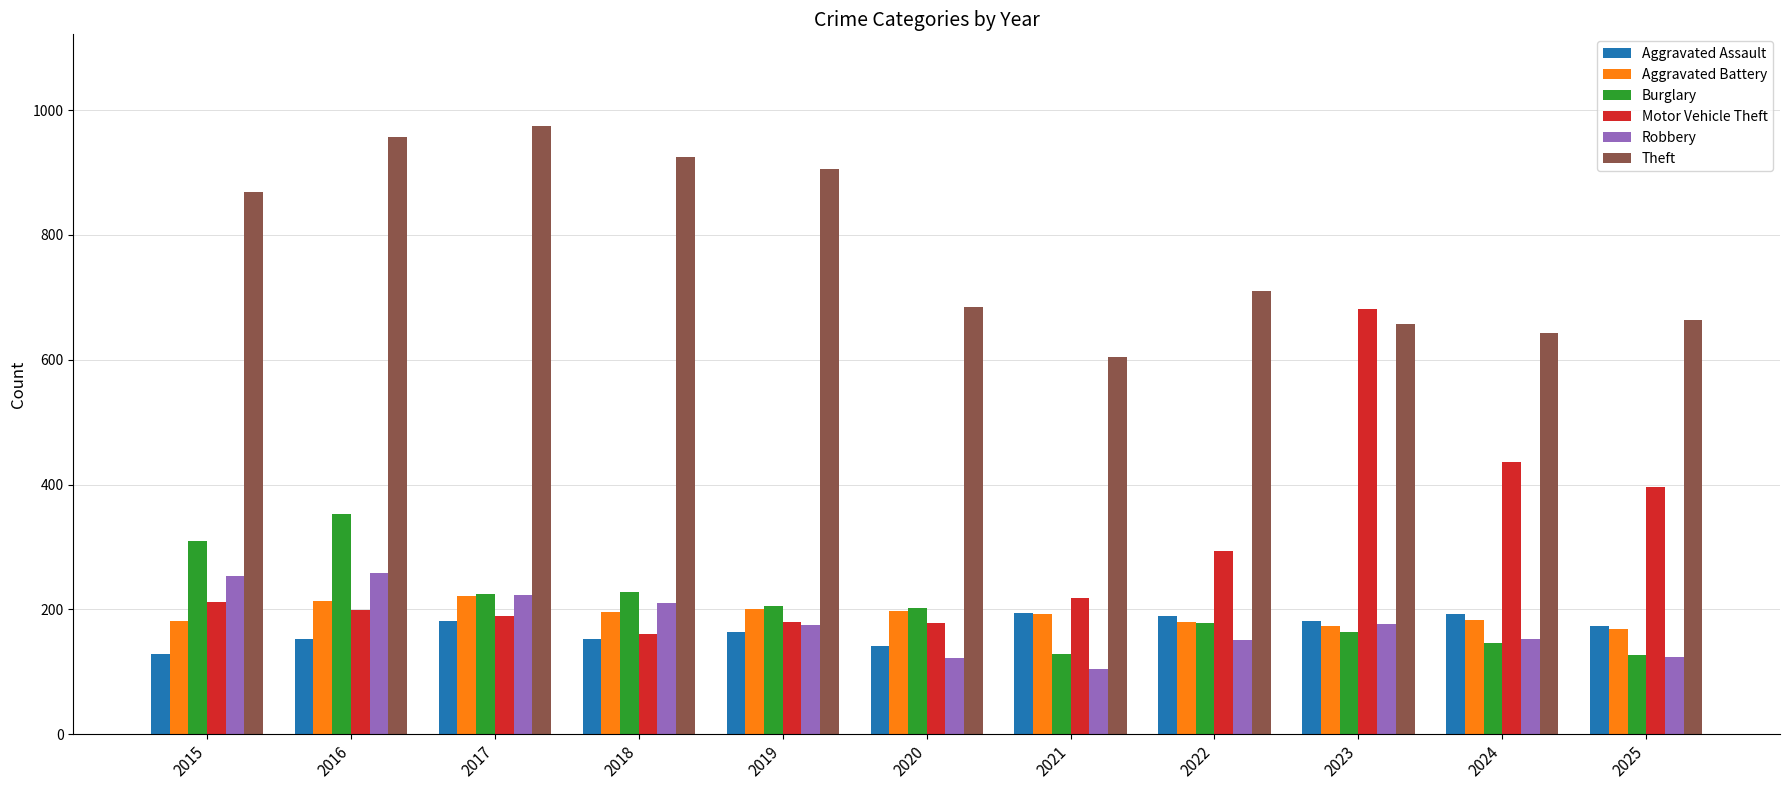

What is the lowest value of the Aggravated Battery series?

169